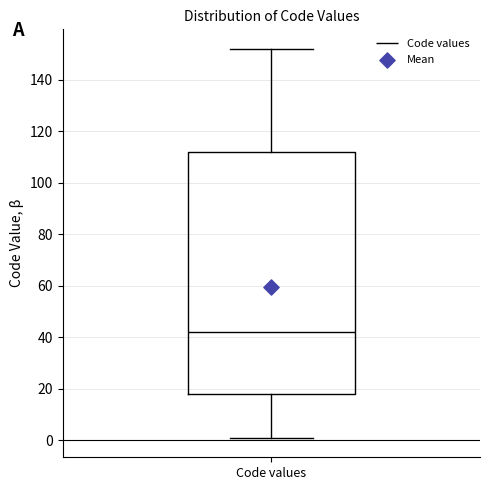

Transcribe this box plot: give where the median line is, the range the box spans, and where the two whiskers end, as read against the y-axis. The values are not printed on the chart, so give them approximately, as read against the axis.

median 42, box 18 to 112, whiskers 2 to 152